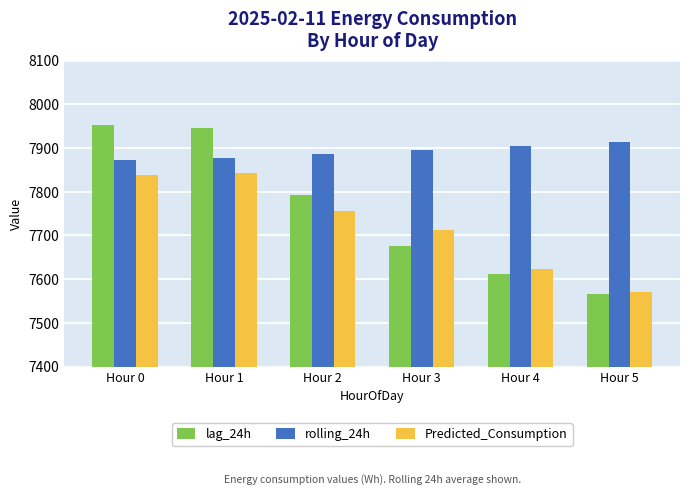

Rank the series by their maximum value, from highest to lowest.

lag_24h, rolling_24h, Predicted_Consumption